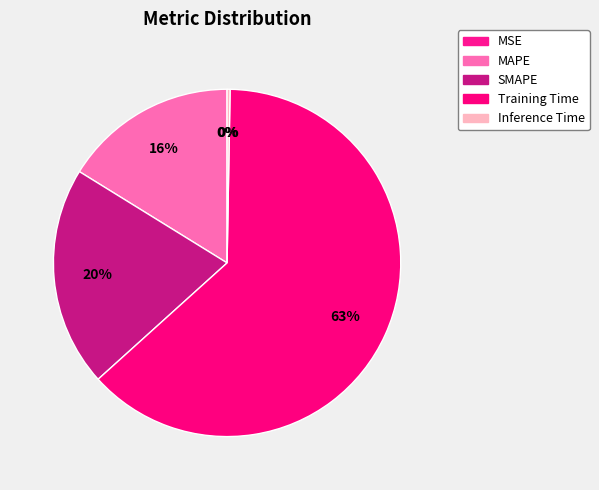

Rank the categories by value from highest to lowest.

Training Time, SMAPE, MAPE, Inference Time, MSE